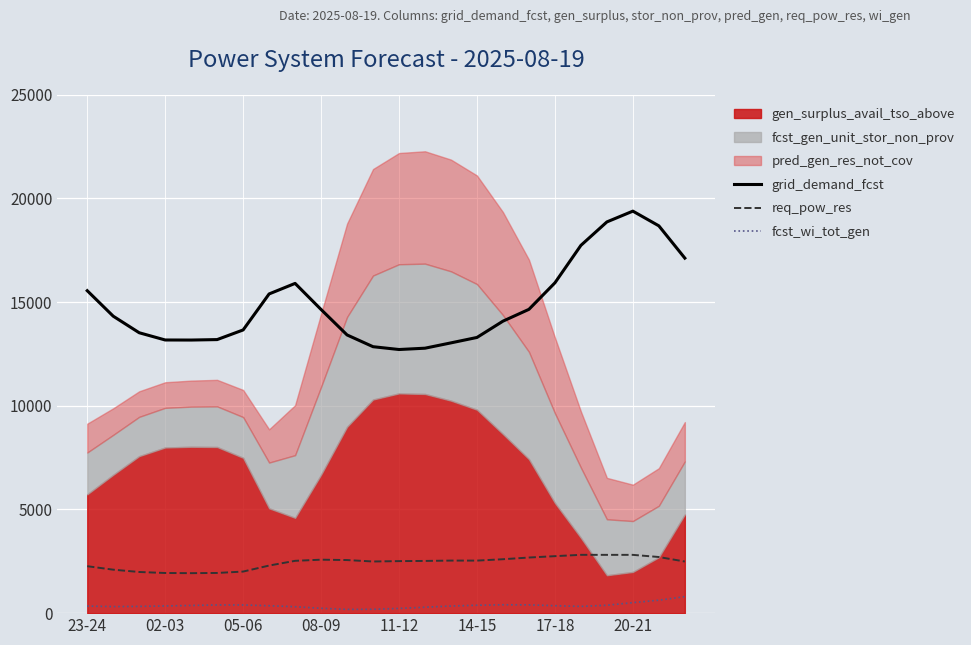

Is the value of grid_demand_fcst at 08-09 greater than the value of req_pow_res at 05-06?

Yes